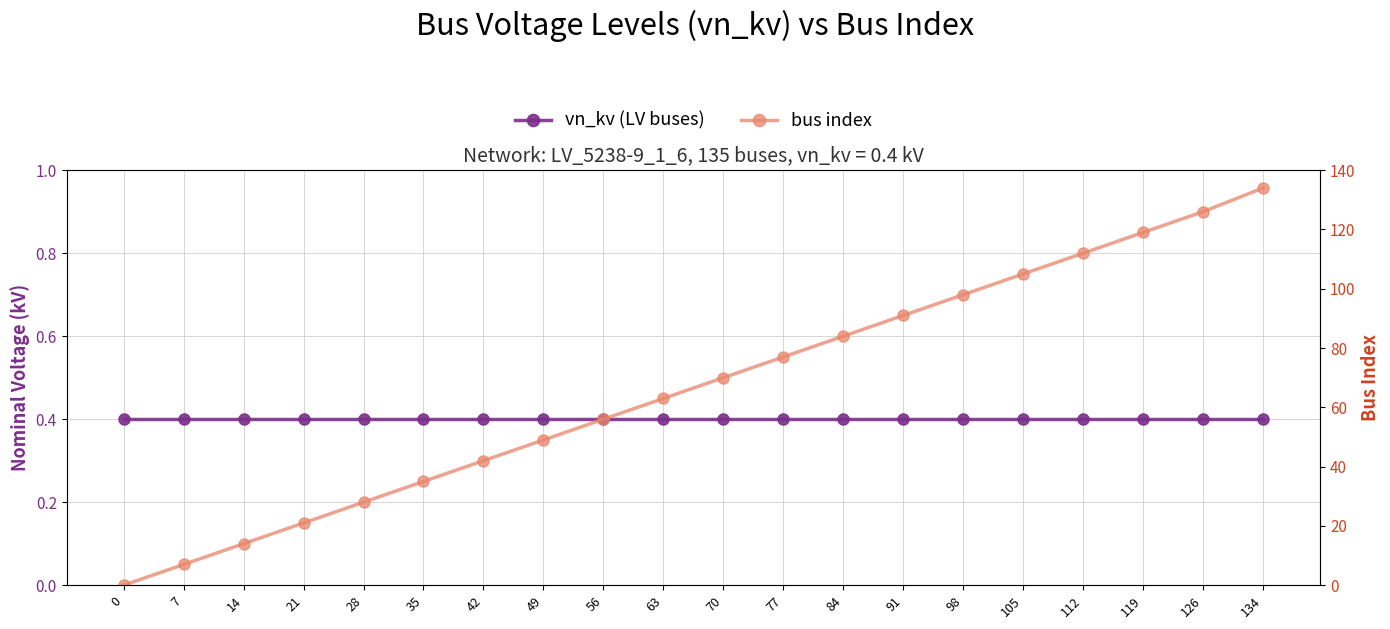

What are all the series names shown in the legend?

vn_kv (LV buses), bus index